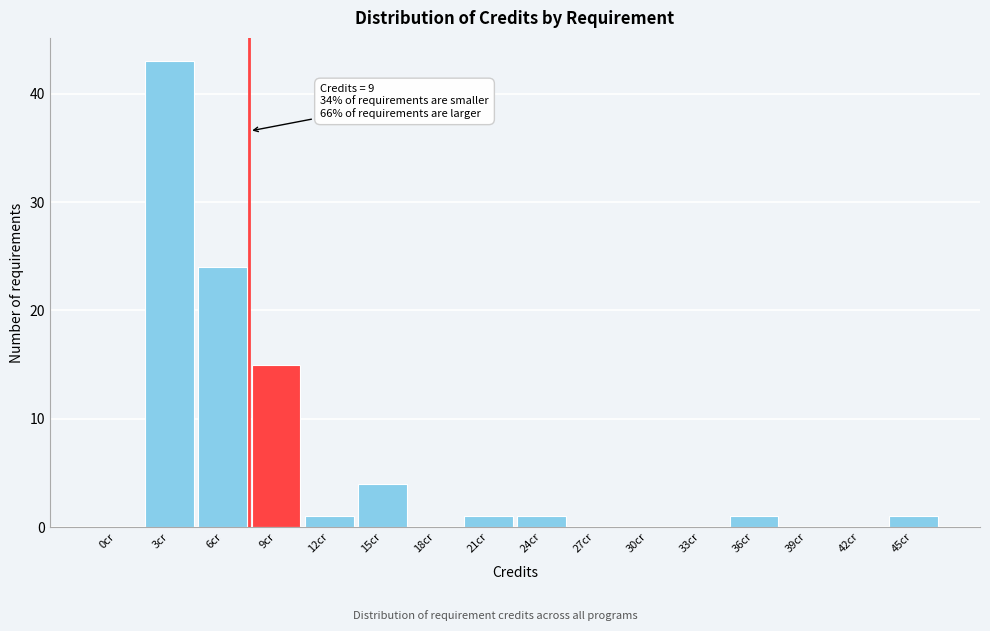

Reading left to right, extract all data points from this chart.

0cr=0	3cr=43	6cr=24	9cr=15	12cr=1	15cr=4	18cr=0	21cr=1	24cr=1	27cr=0	30cr=0	33cr=0	36cr=1	39cr=0	42cr=0	45cr=1